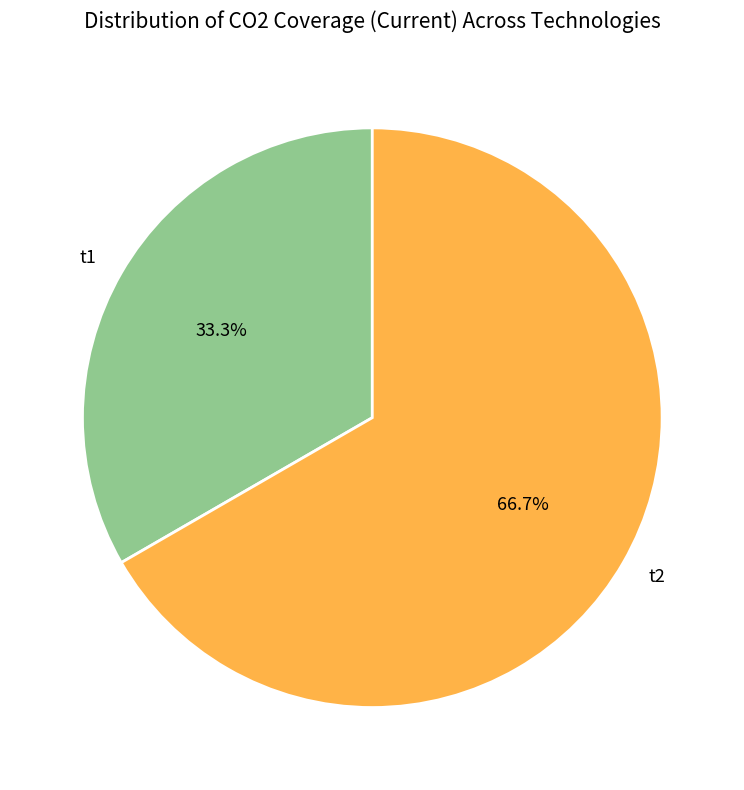

The t1 slice represents 33% of the pie. True or false?

True